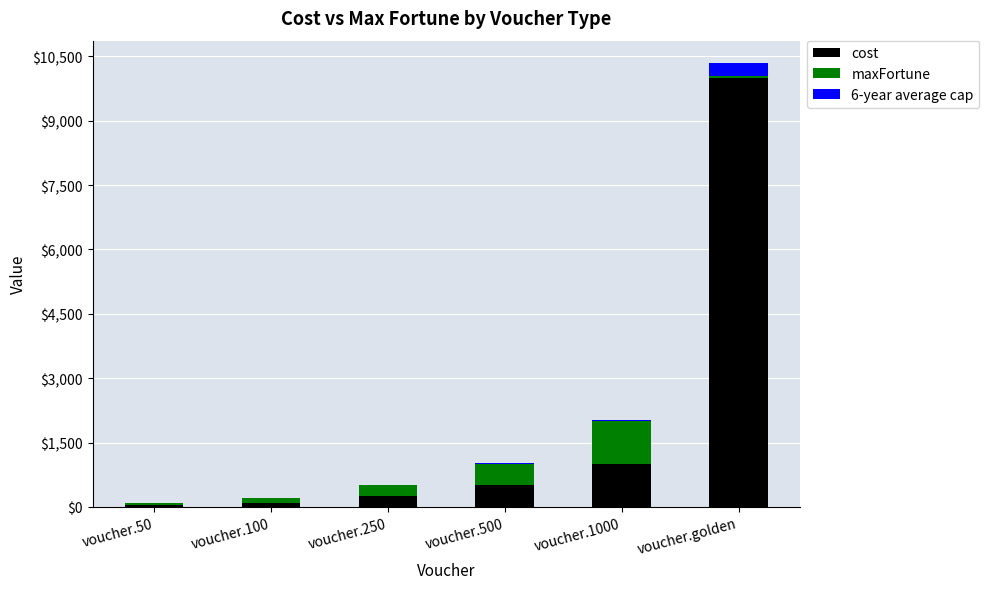

What is the total value across all series at voucher.100?

203